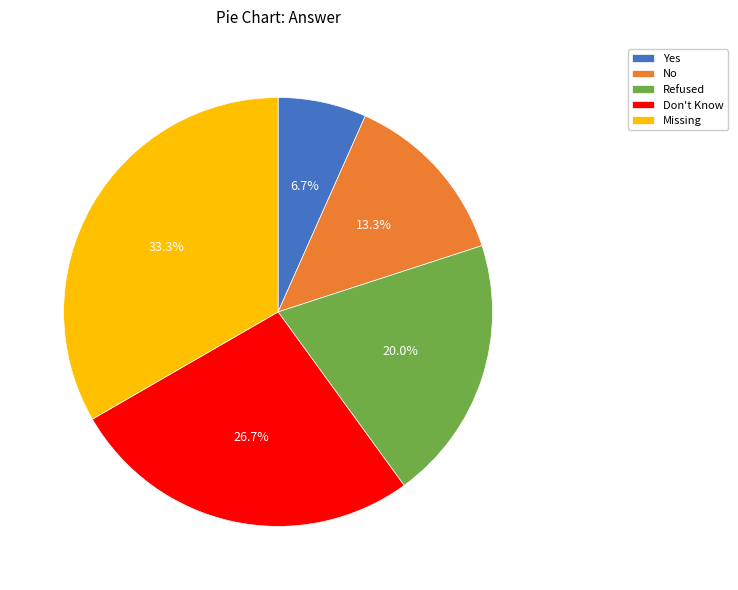

The Missing slice represents 48% of the pie. True or false?

False